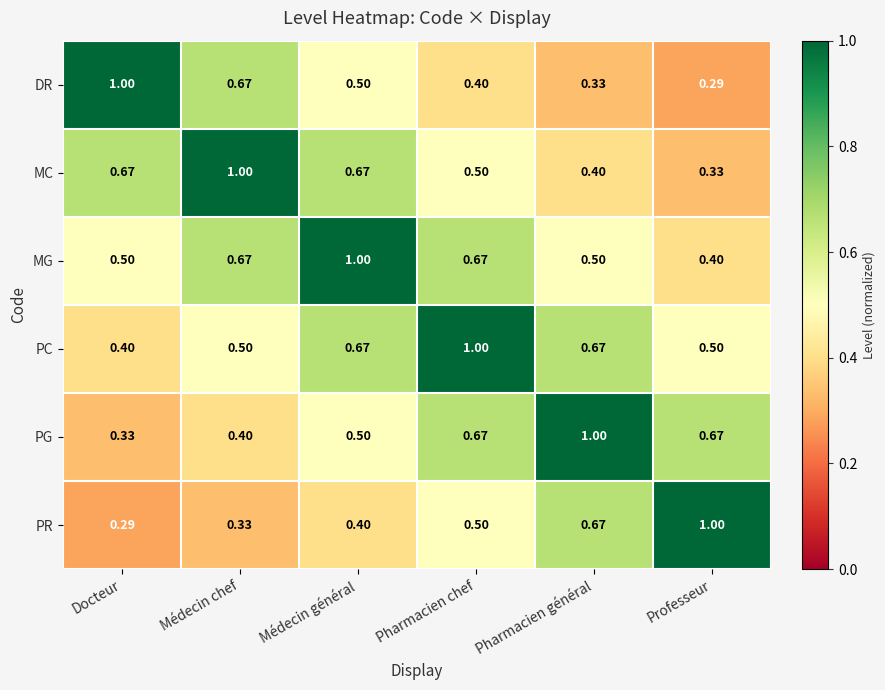

Rank the series at Professeur from highest to lowest value.

PR, PG, PC, MG, MC, DR